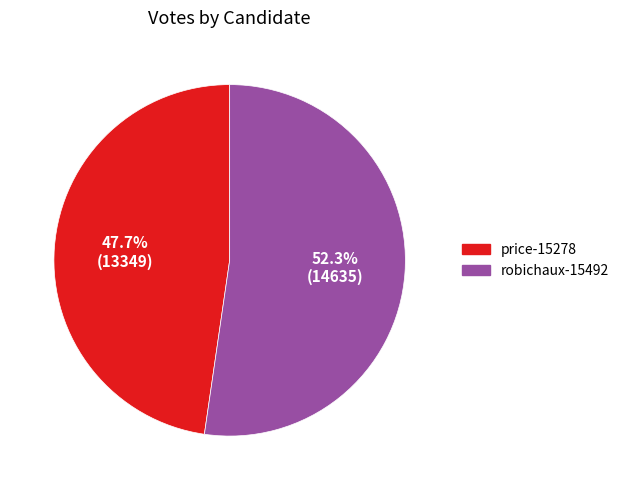

Which slice represents more than half of the pie?

robichaux-15492